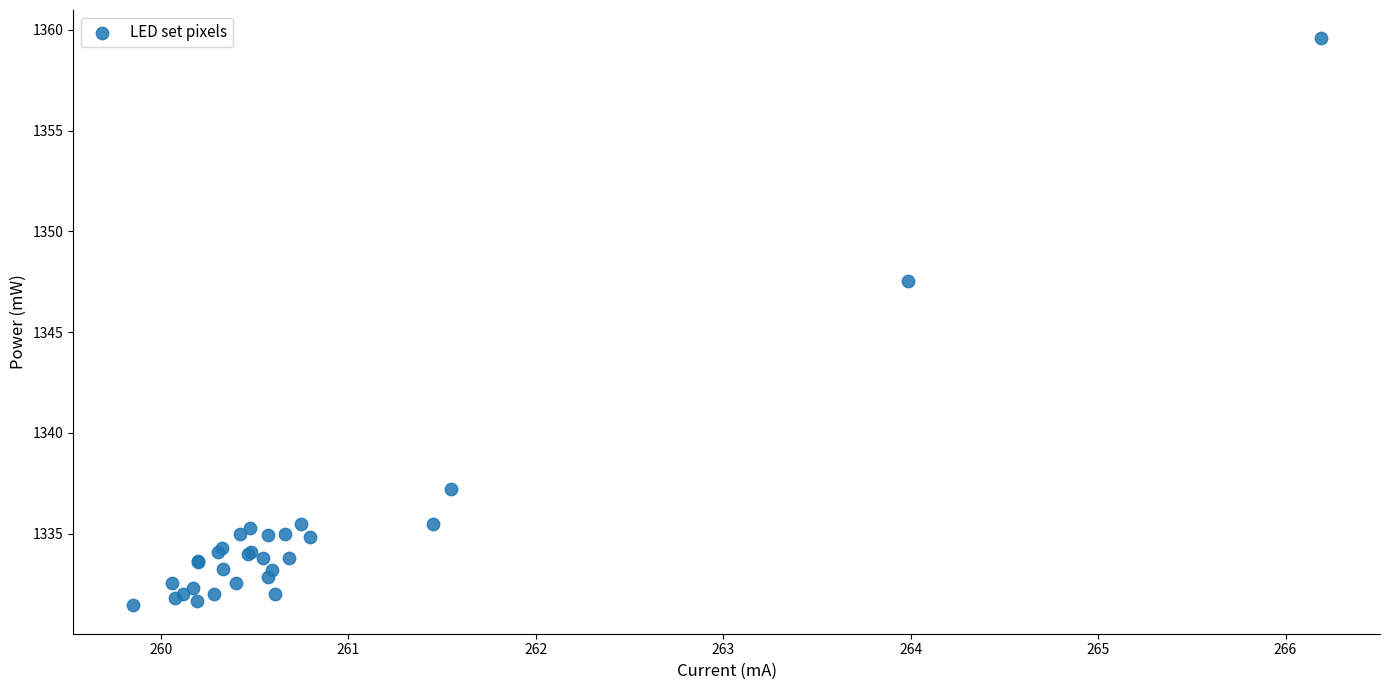

What Y value in the scatter plot is closest to 1345?

1347.6